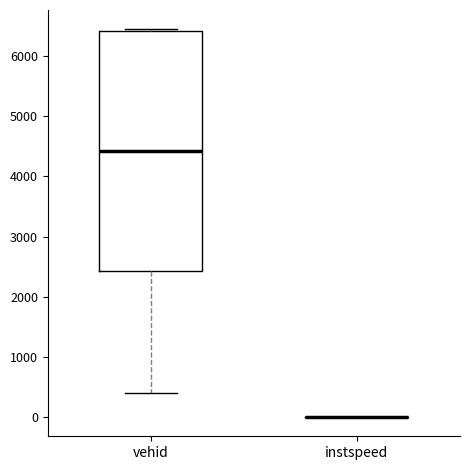

Reading left to right, read every box against the y-axis: the position of its median line, the range the box covers, and the ends of its whiskers. The values are not printed on the chart, so give them approximately, as read against the axis.

vehid: median 4400, box 2400 to 6400, whiskers 400 to 6400
instspeed: box collapsed to a line at 0, whiskers 0 to 0